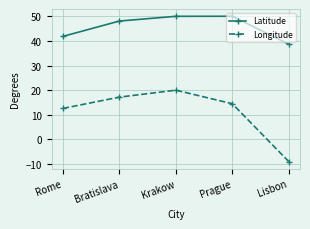

What is the value of the Longitude point at the 2nd from the left?

17.1